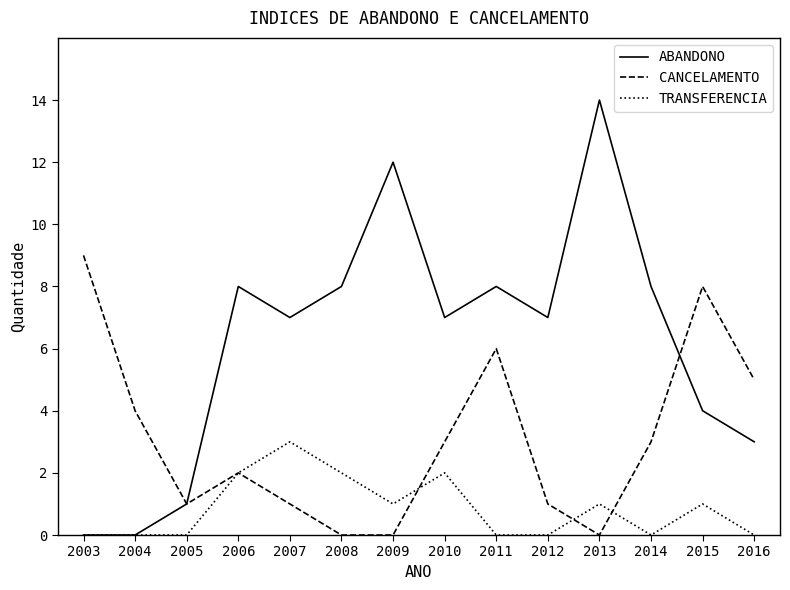

What value does the ABANDONO series have at 2012, to the nearest 10?

10